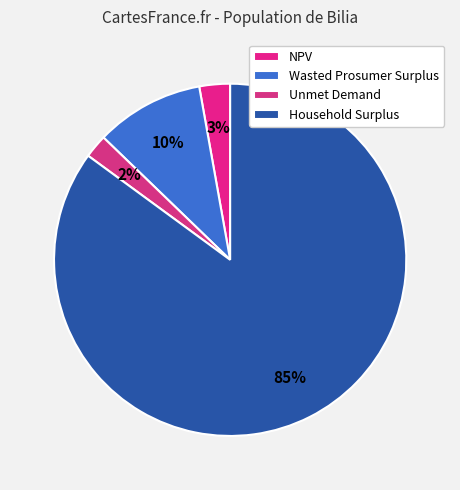

What percentage is the Wasted Prosumer Surplus slice, to the nearest percent?

10%